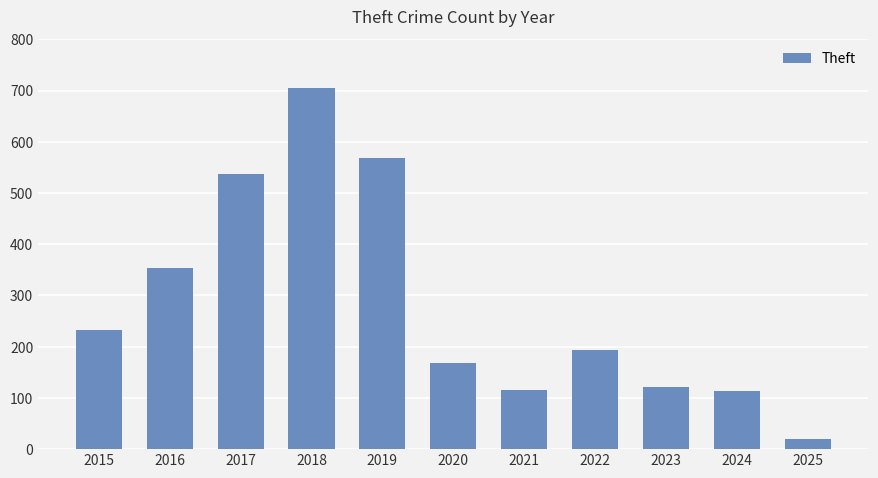

What is the change in value from 2024 to 2025?

-94